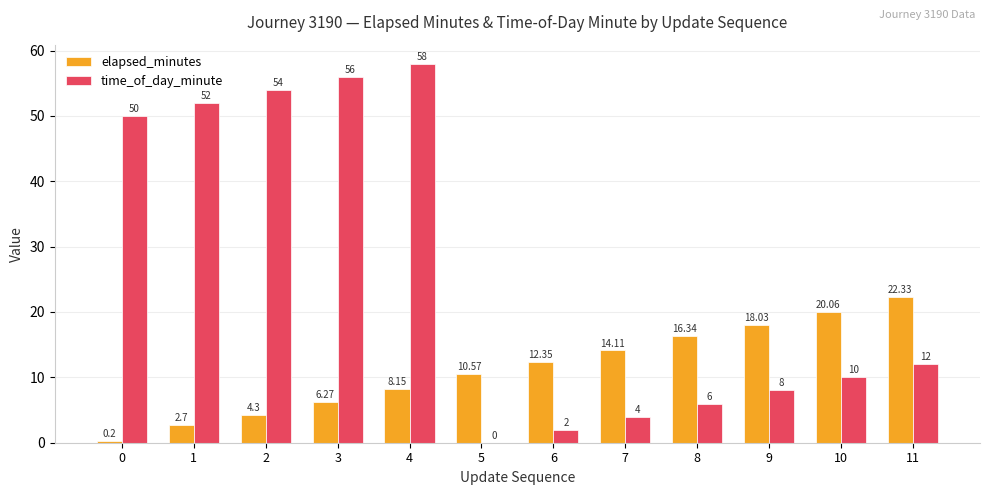

Which series changed the most between 5 and 8?

time_of_day_minute